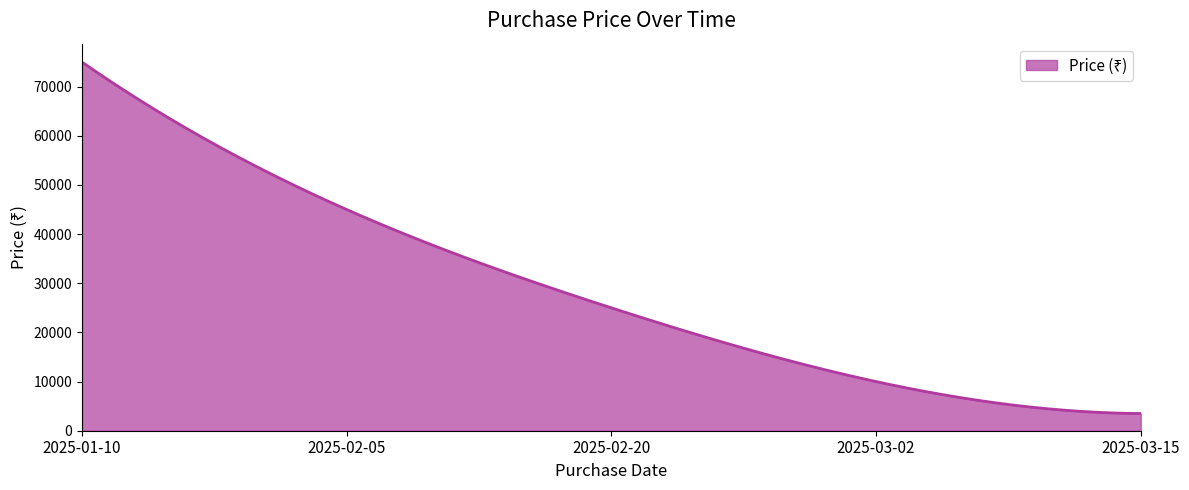

What is the difference between the maximum and minimum values?

71500.0